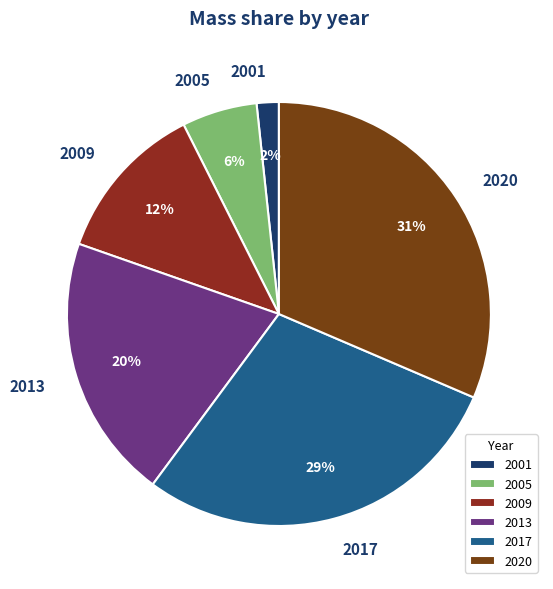

Is the sum of 2017 and 2013 greater than half?

No